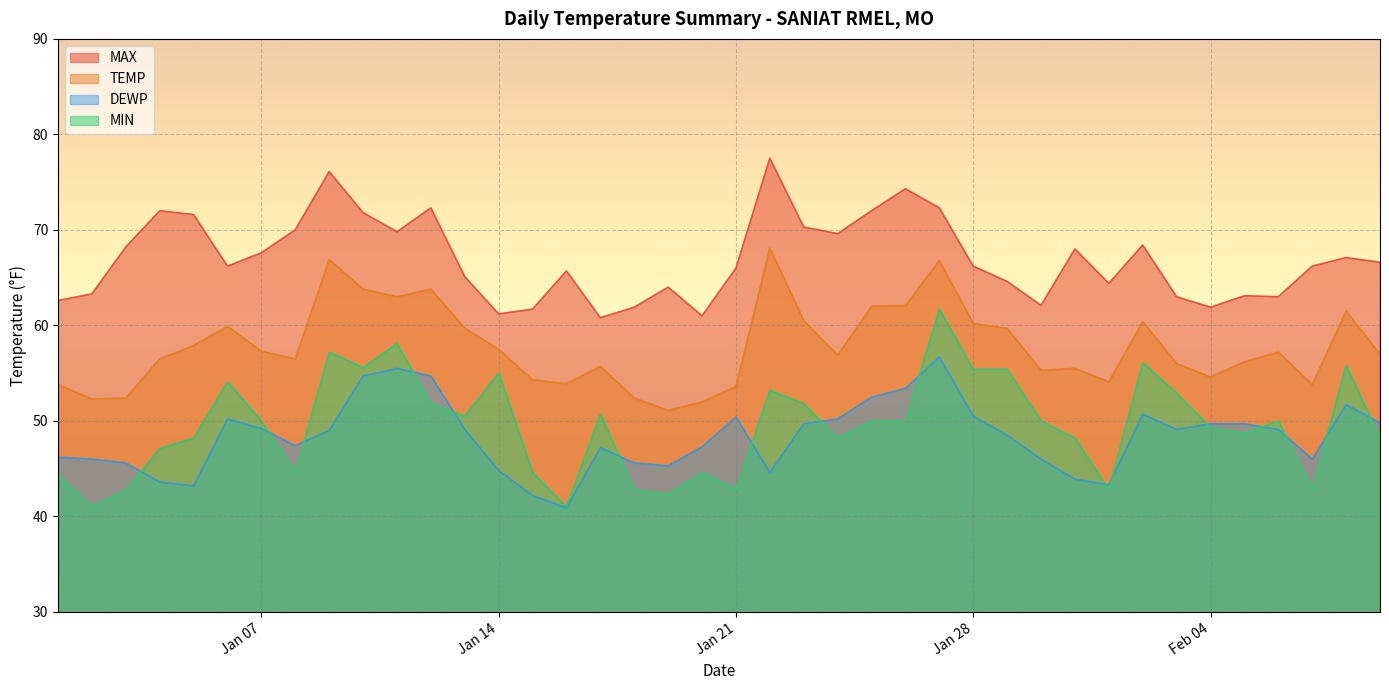

What is the label of the 17th point from the left?

2025-01-17